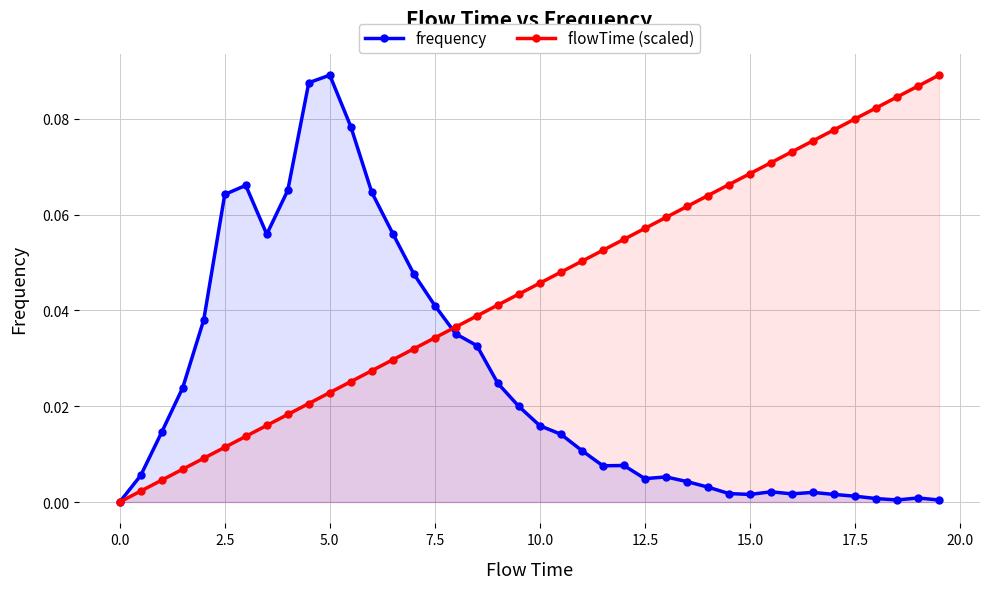

Rank the series by their average value, from lowest to highest.

frequency, flowTime (scaled)